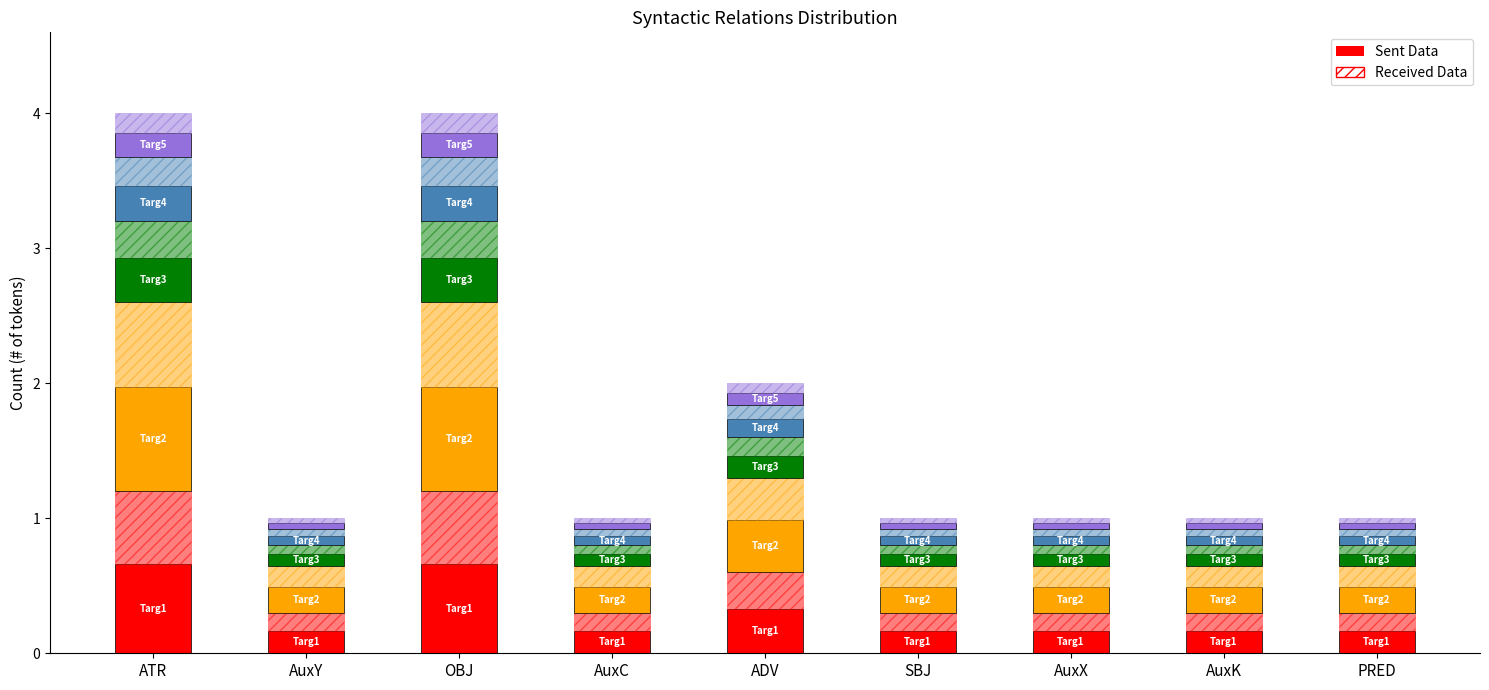

Reading left to right, list all the values displayed in this chart.

0.7	0.2	0.7	0.2	0.3	0.2	0.2	0.2	0.2